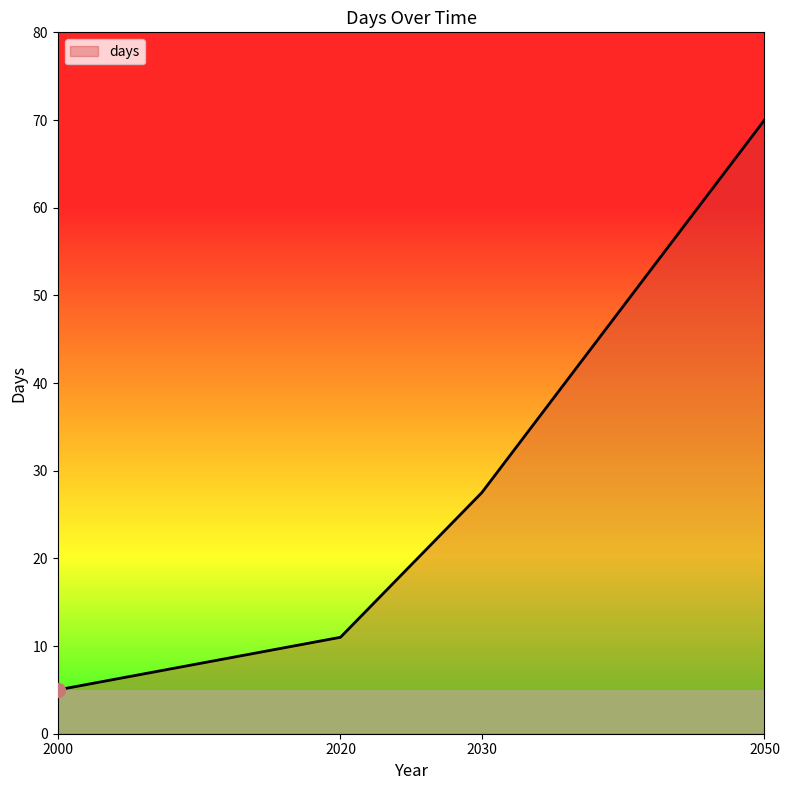

Rank the categories by value from highest to lowest.

2050, 2030, 2020, 2000